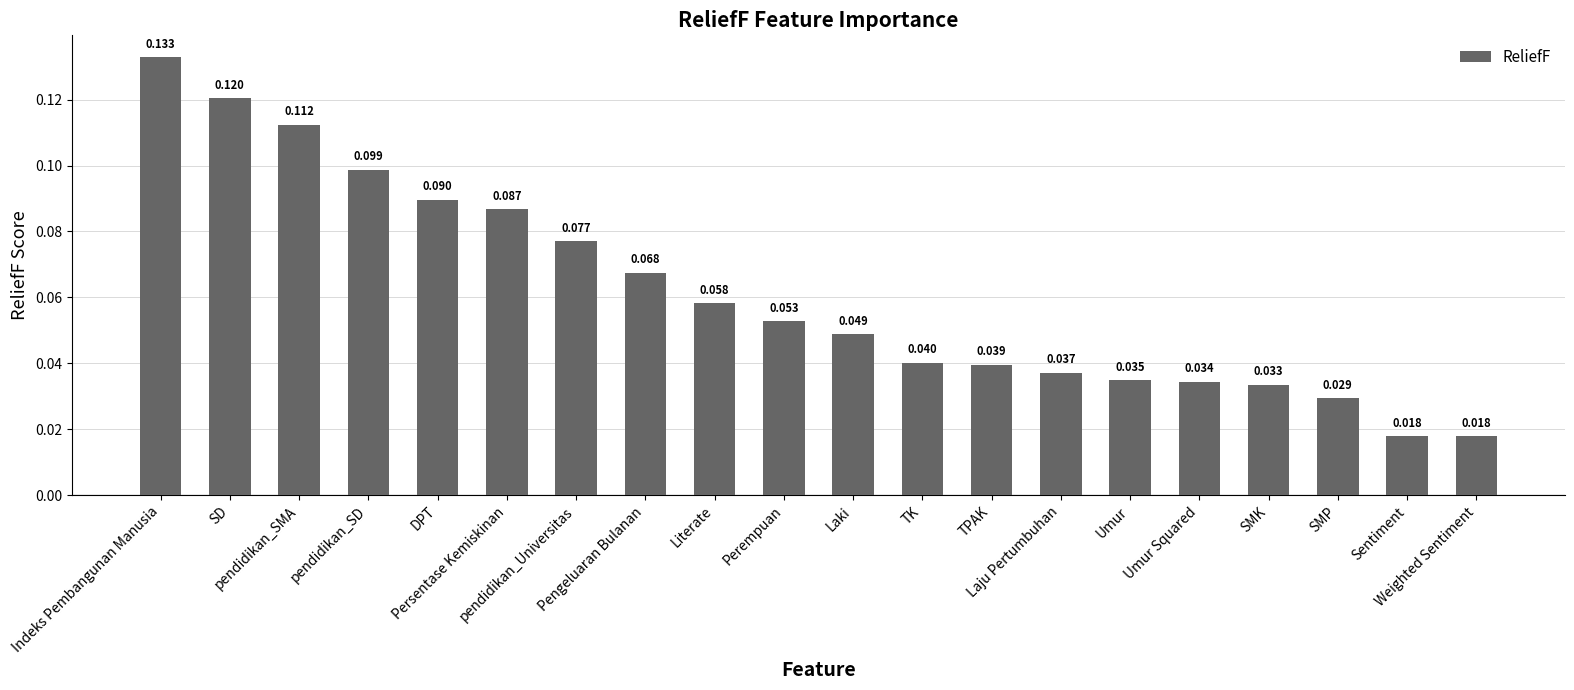

Reading left to right, transcribe all the data shown in this chart.

0.1	0.1	0.1	0.1	0.1	0.1	0.1	0.1	0.1	0.1	0.0	0.0	0.0	0.0	0.0	0.0	0.0	0.0	0.0	0.0